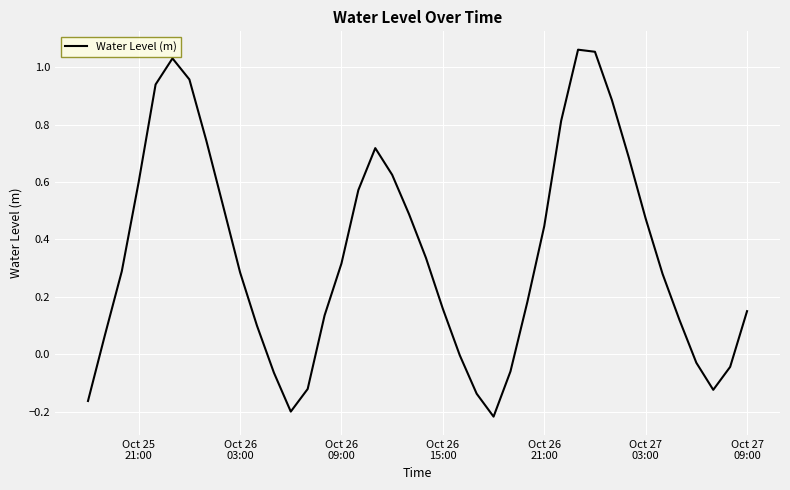

What is the difference between the maximum and minimum values?

1.3